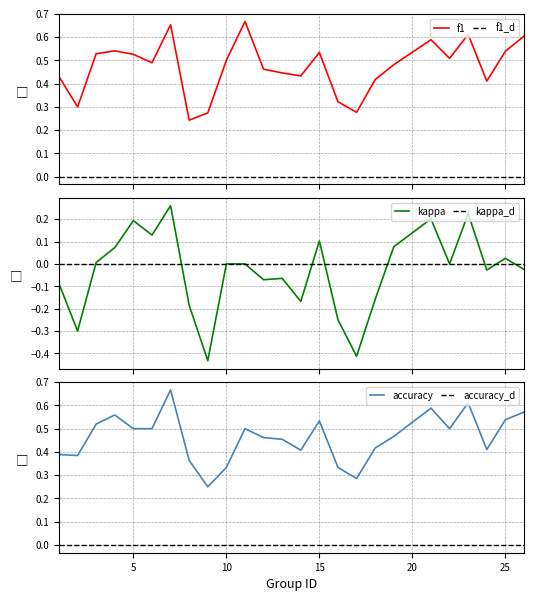

True or false: f1 has more than 0 interior local peaks.

True